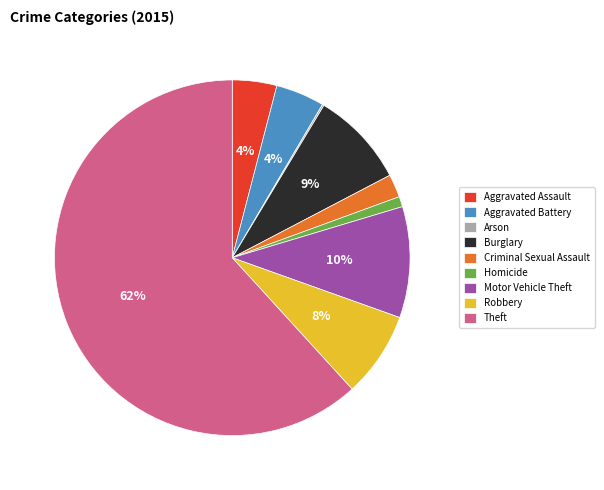

Between Homicide and Burglary, which is larger?

Burglary